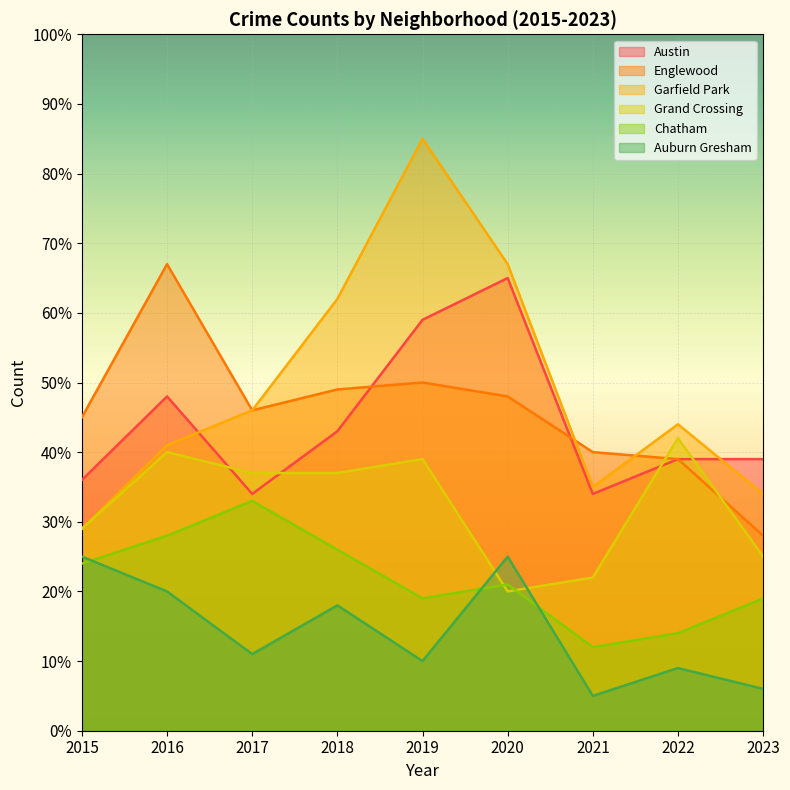

True or false: Garfield Park has more than 0 interior local peaks.

True